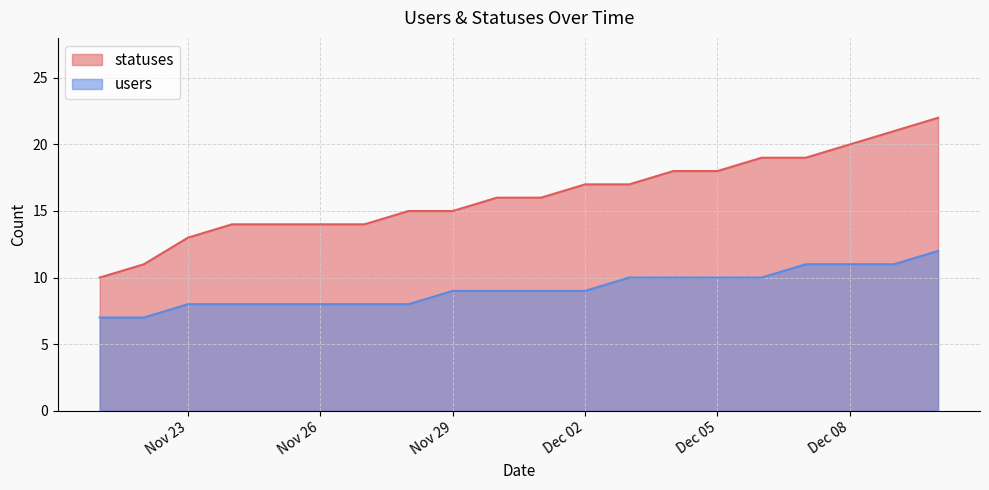

Does the chart display data point markers on the line(s)?

No